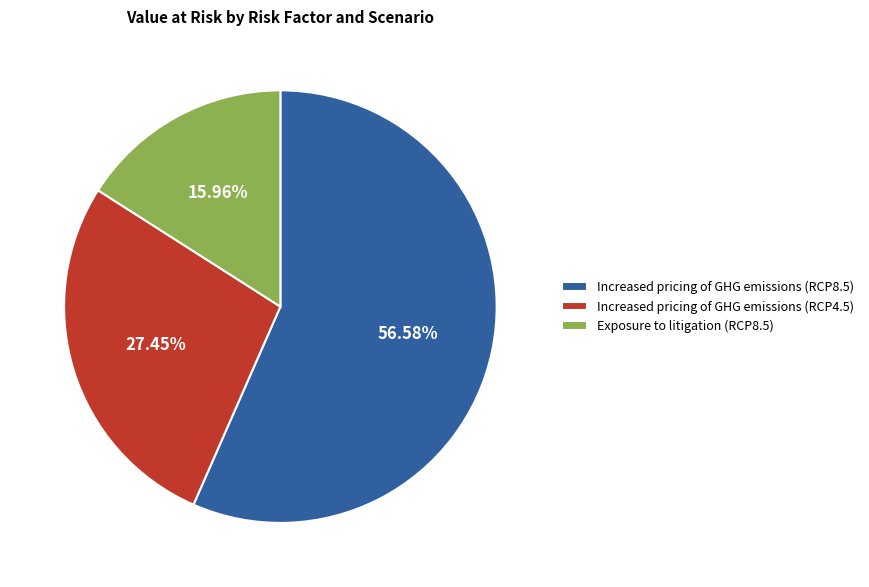

Which has a higher value, Increased pricing of GHG emissions (RCP8.5) or Increased pricing of GHG emissions (RCP4.5)?

Increased pricing of GHG emissions (RCP8.5)